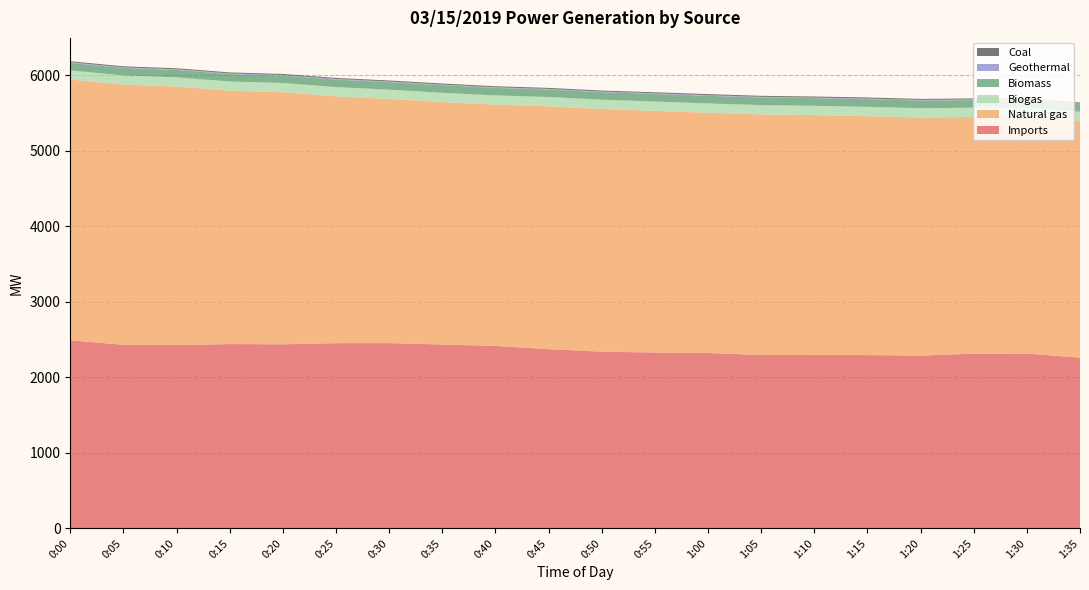

Reading left to right, transcribe all the data shown in this chart.

Imports: 2491	2431	2428	2441	2438	2453	2454	2435	2417	2374	2340	2329	2322	2297	2295	2295	2289	2313	2315	2261
Natural gas: 3454	3447	3424	3356	3339	3269	3234	3211	3195	3216	3215	3201	3183	3186	3179	3165	3153	3136	3132	3134
Biogas: 121	121	122	122	122	123	123	123	123	123	123	123	123	123	123	123	123	123	123	123
Biomass: 99	99	98	98	98	99	99	100	99	99	99	101	101	101	101	101	101	101	100	100
Geothermal: 9	9	9	9	9	9	9	9	9	9	9	9	9	9	9	9	9	9	9	9
Coal: 13	13	13	13	13	13	13	14	13	13	13	13	14	13	13	14	13	13	14	13